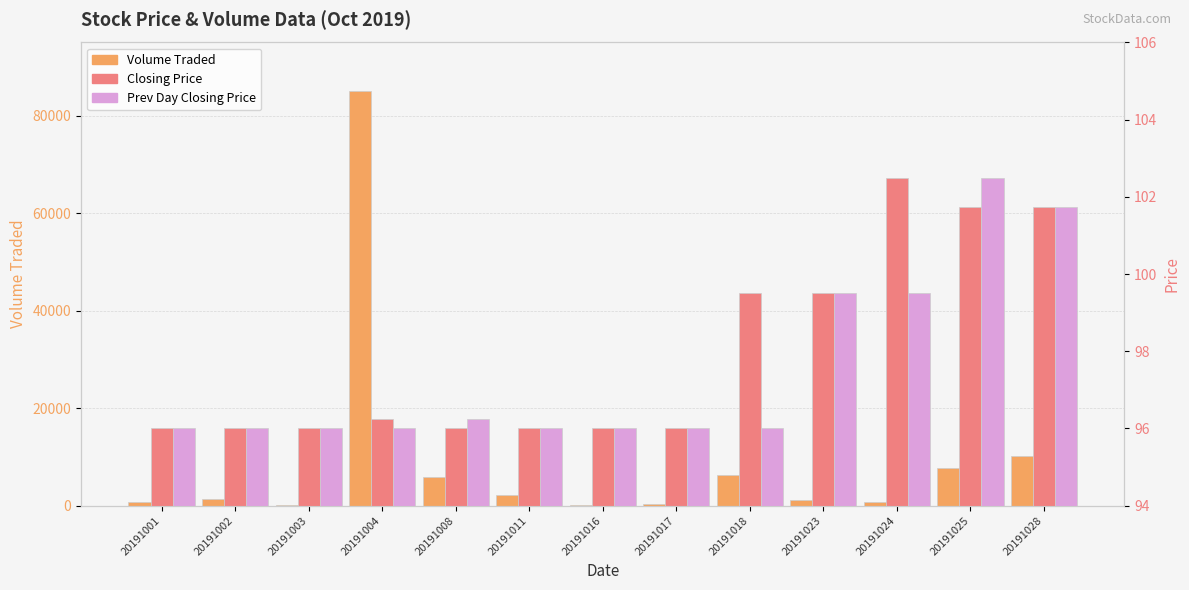

List the series in order of their peak value, lowest first.

Closing Price, Prev Day Closing Price, Volume Traded